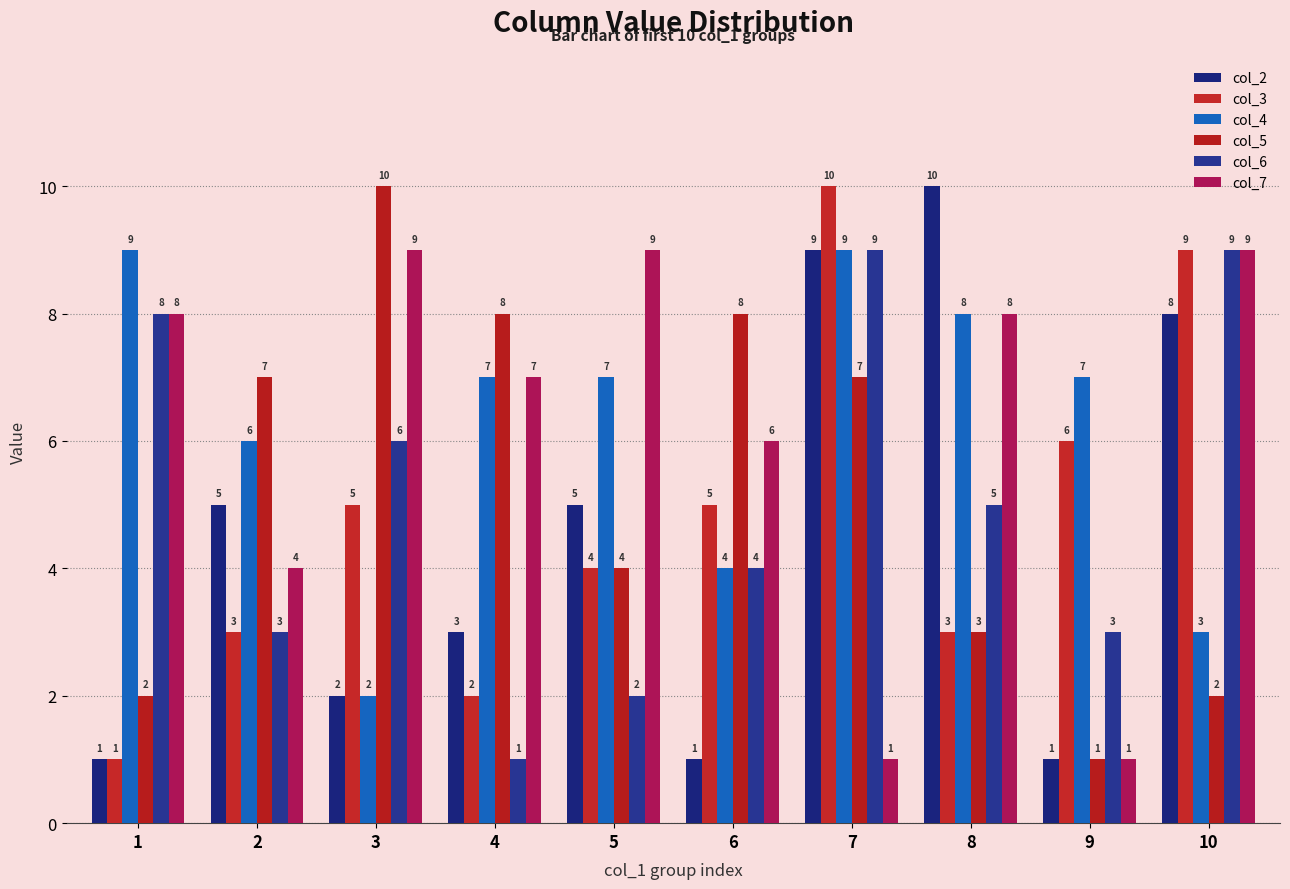

Which series changed the most between 1 and 10?

col_3